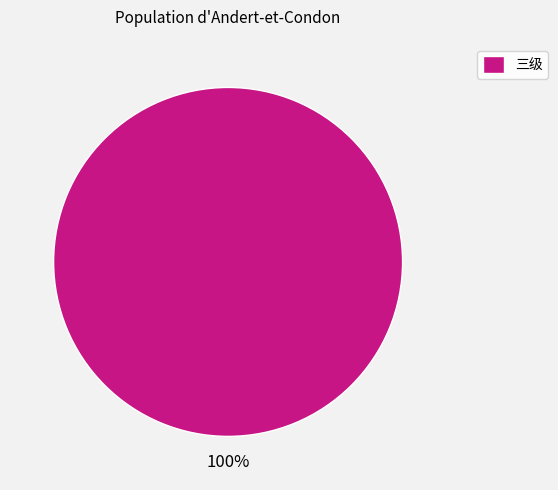

Rank the categories by value from highest to lowest.

三级